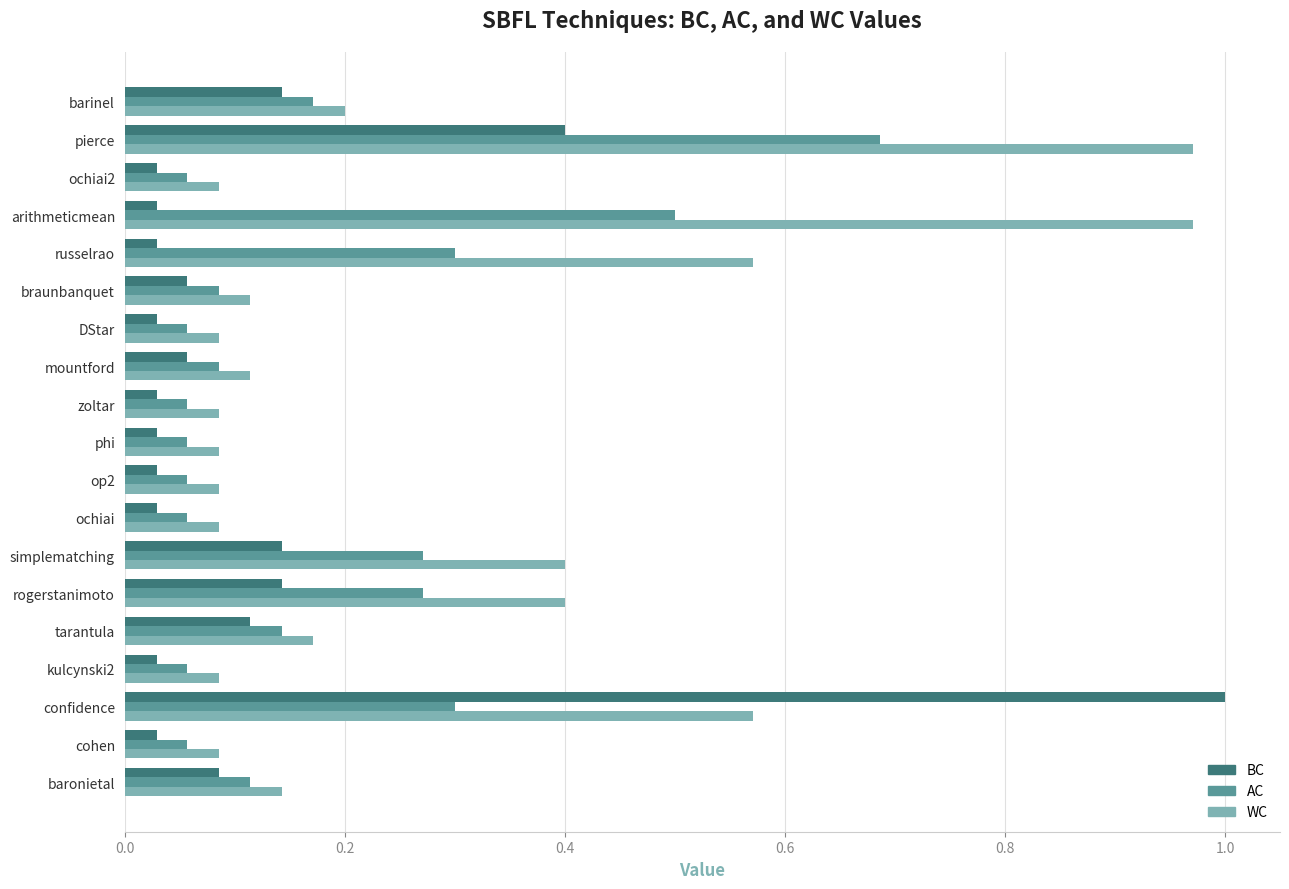

Which series changed the most between confidence and pierce?

BC